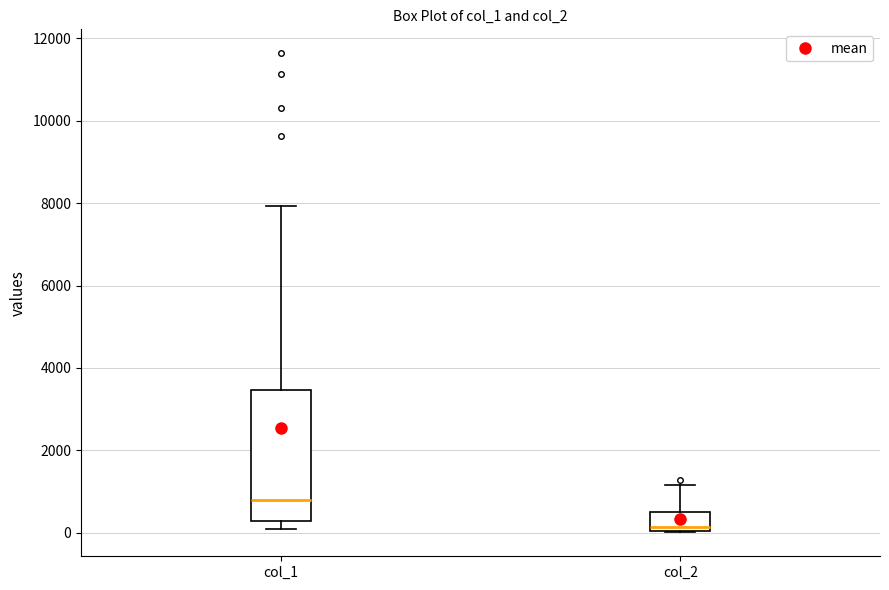

Reading left to right, transcribe this box plot: for each box, give where its median line is, the range the box spans, and where its two whiskers end, as read against the y-axis. The values are not printed on the chart, so give them approximately, as read against the axis.

col_1: median 800, box 200 to 3400, whiskers 200 (just below the box's lower edge) to 8000
col_2: median 200, box 0 to 600, whiskers 0 to 1200